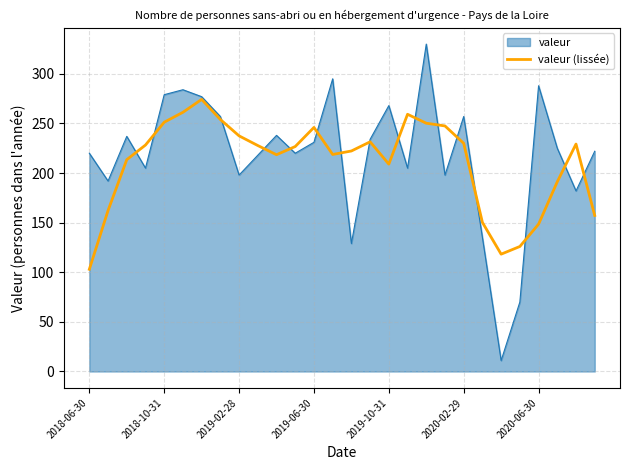

Which series has the largest range (max minus min)?

valeur